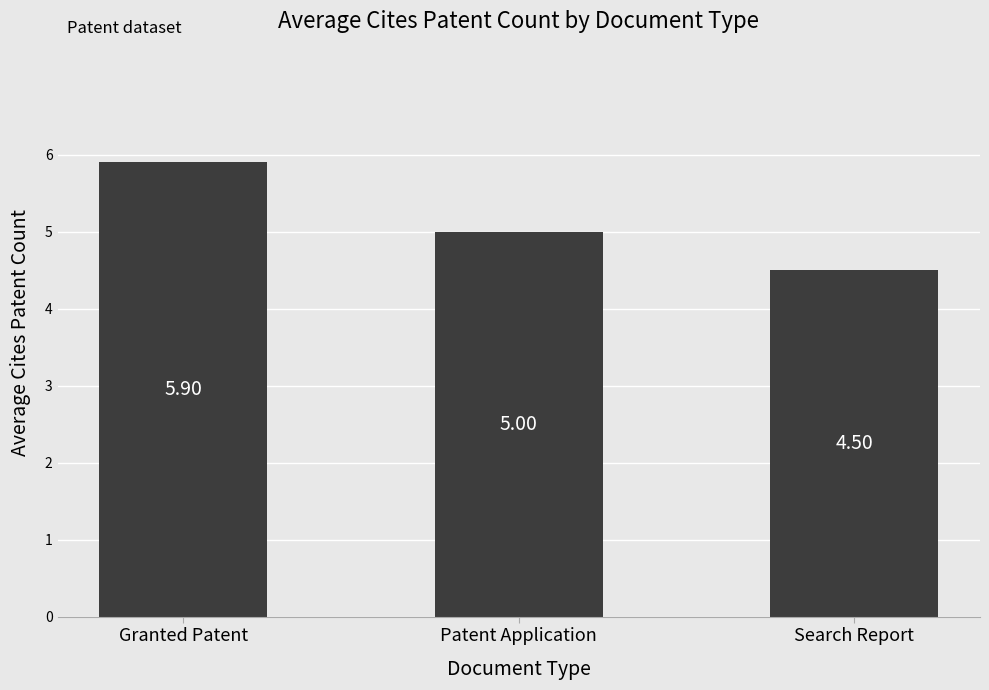

Which has a higher value, Search Report or Patent Application?

Patent Application